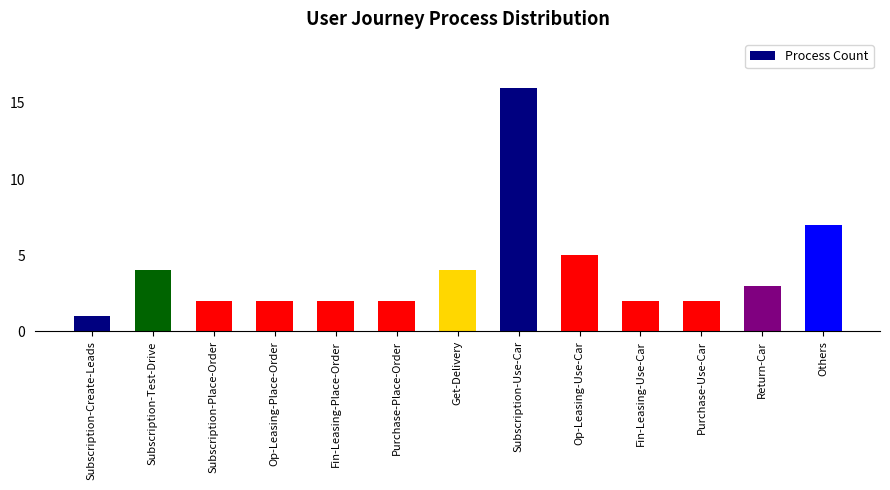

What is the value of the 4th bar from the left?

2